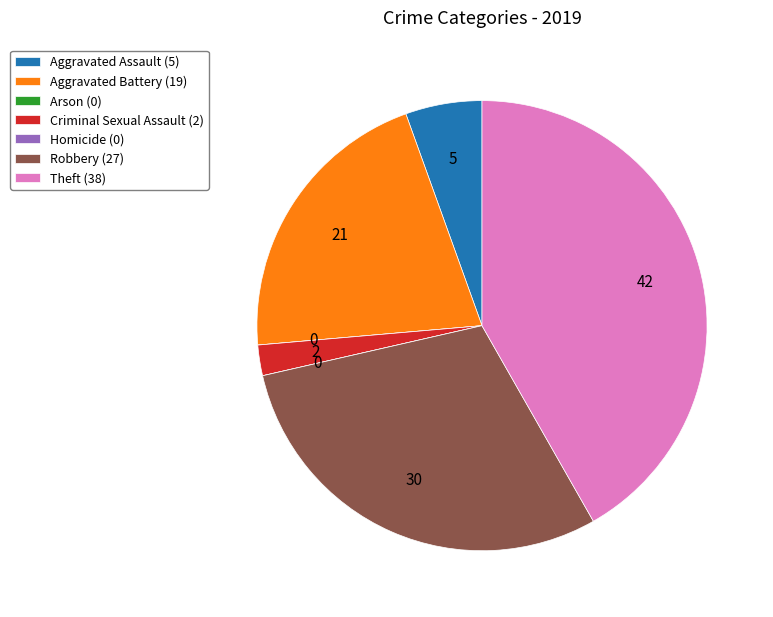

What is the ratio of the value at Aggravated Battery (19) to the value at Robbery (27)?

0.7